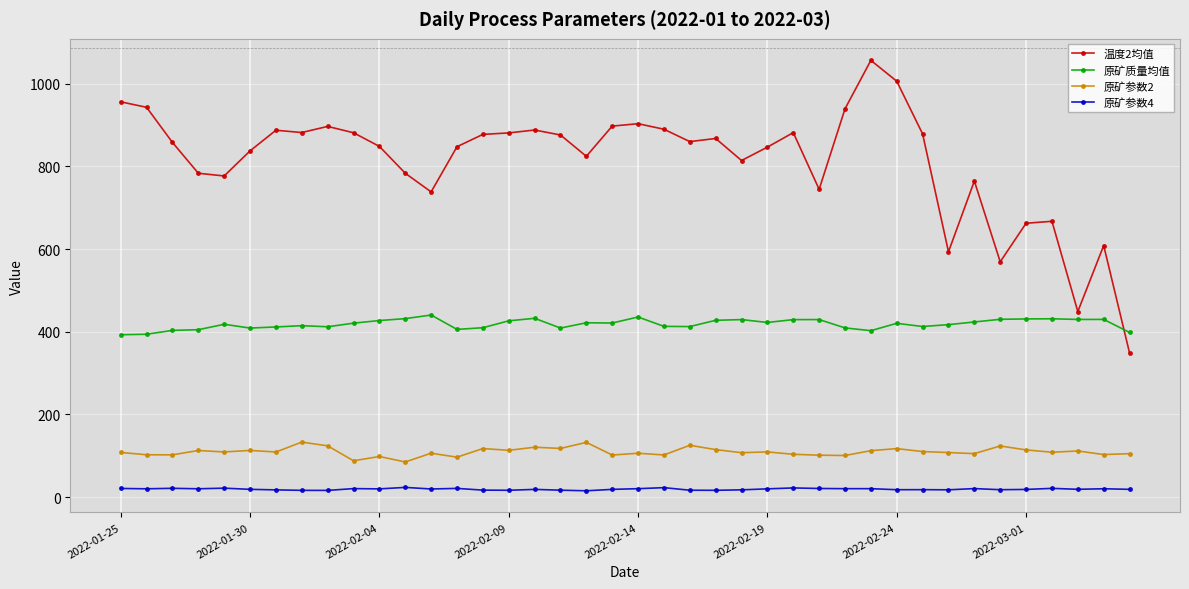

What is the sum of all 原矿质量均值 values?

16739.6